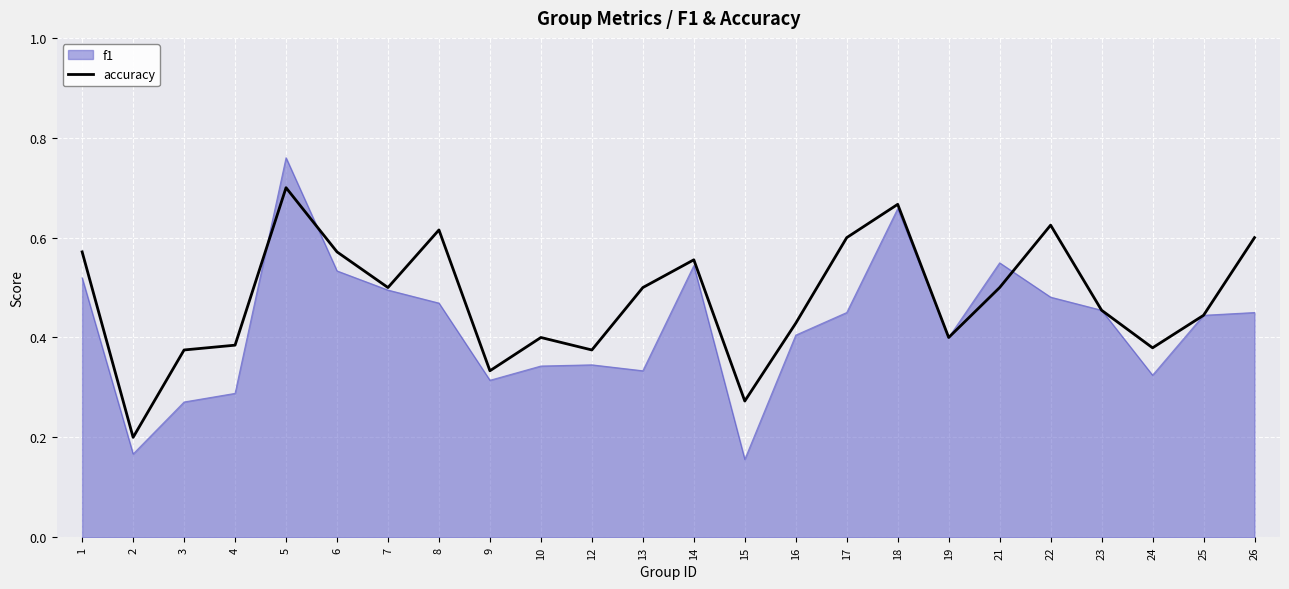

Which series has the largest range (max minus min)?

f1